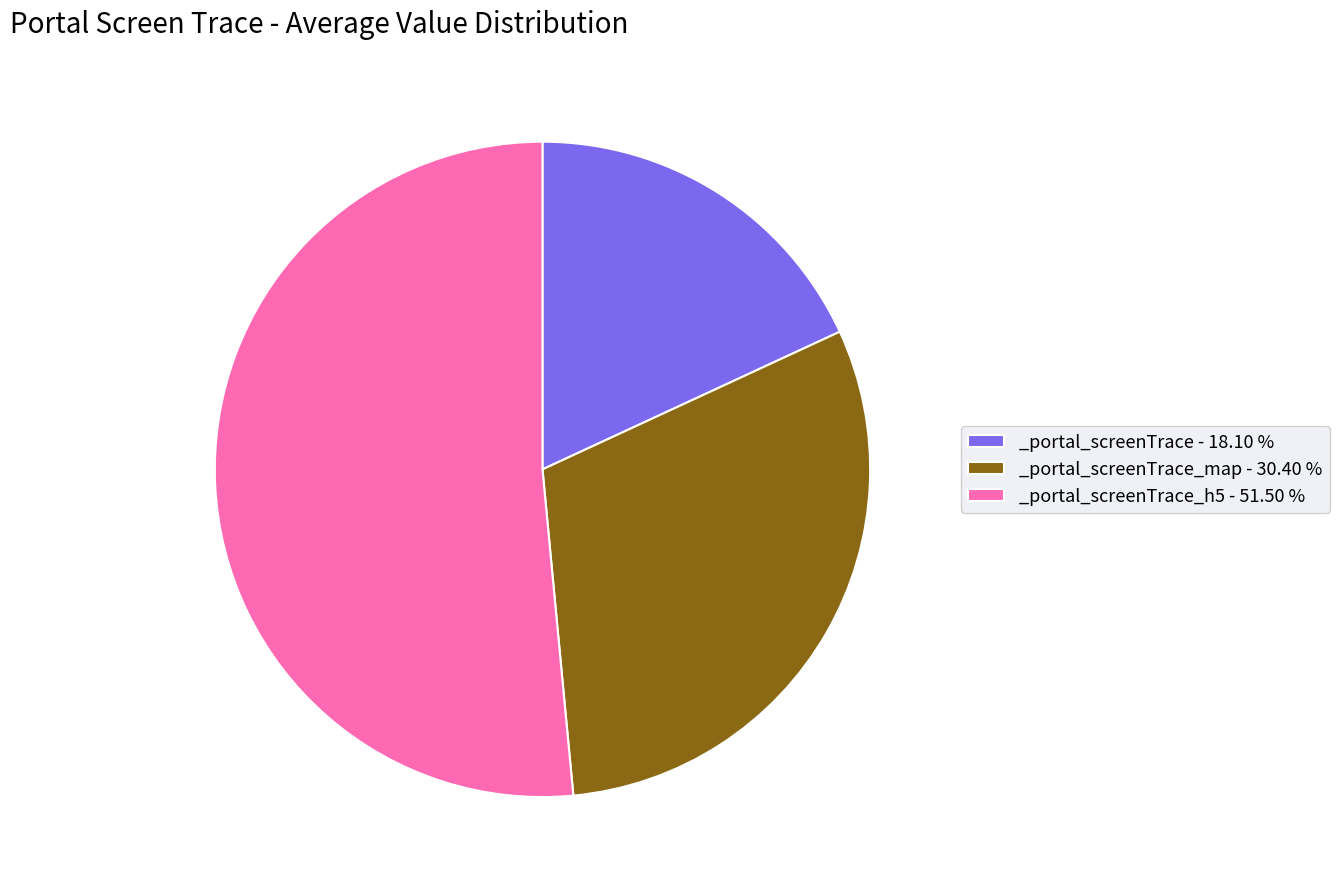

Is there a majority slice in this chart?

Yes